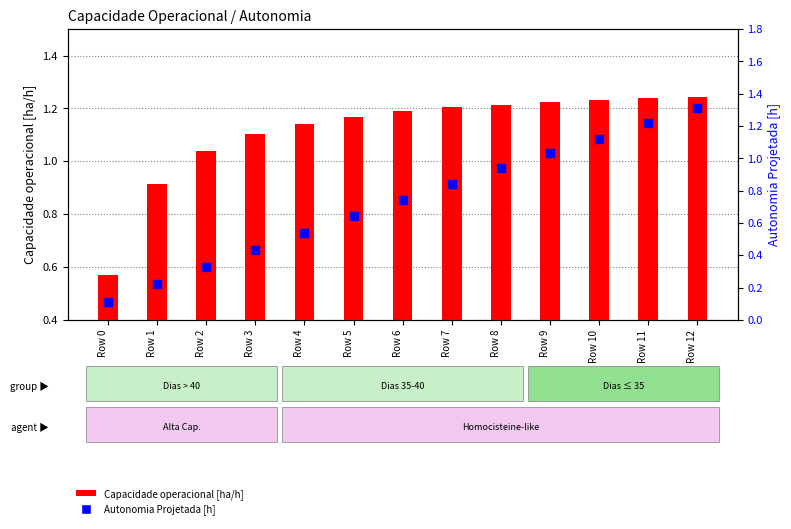

At how many categories does at least one series exceed 0?

13